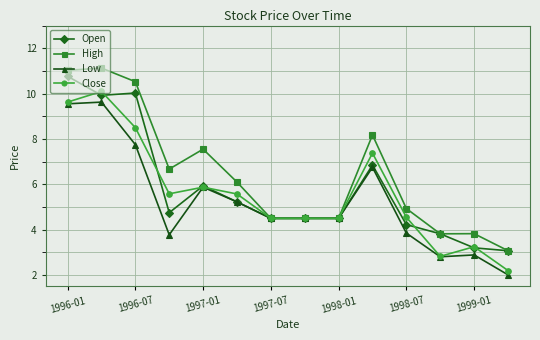

What is the difference between the second highest and second lowest values in the Open series?

6.8